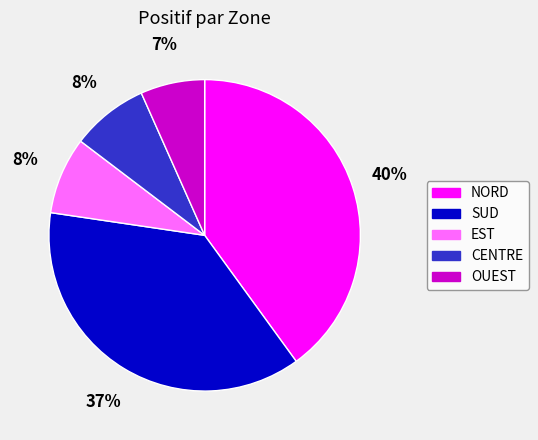

What percentage is the NORD slice, to the nearest percent?

40%